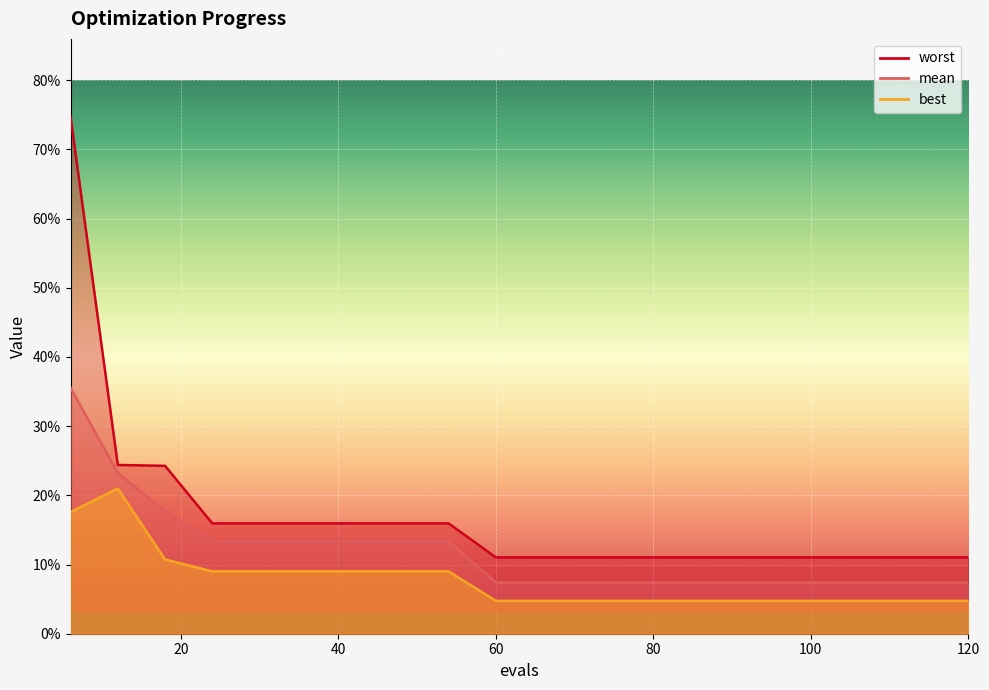

The mean series shows 0.1 at 66. True or false?

True